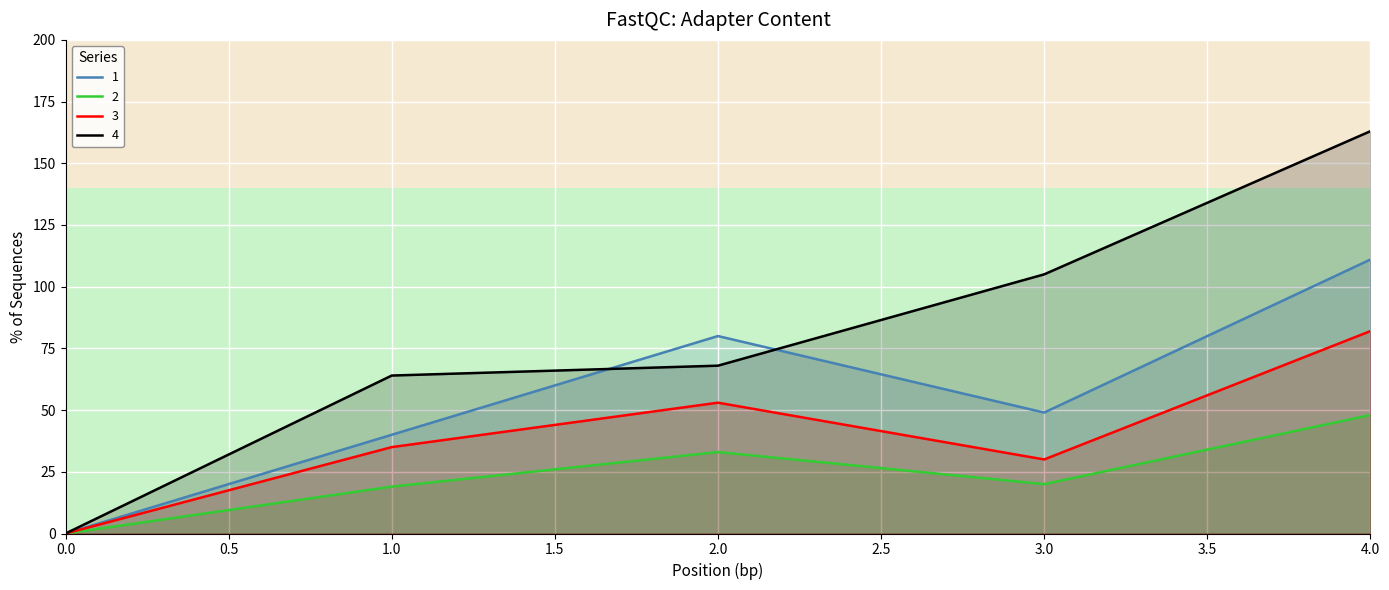

In 2, how many points are lower than both neighbors (excluding endpoints)?

1